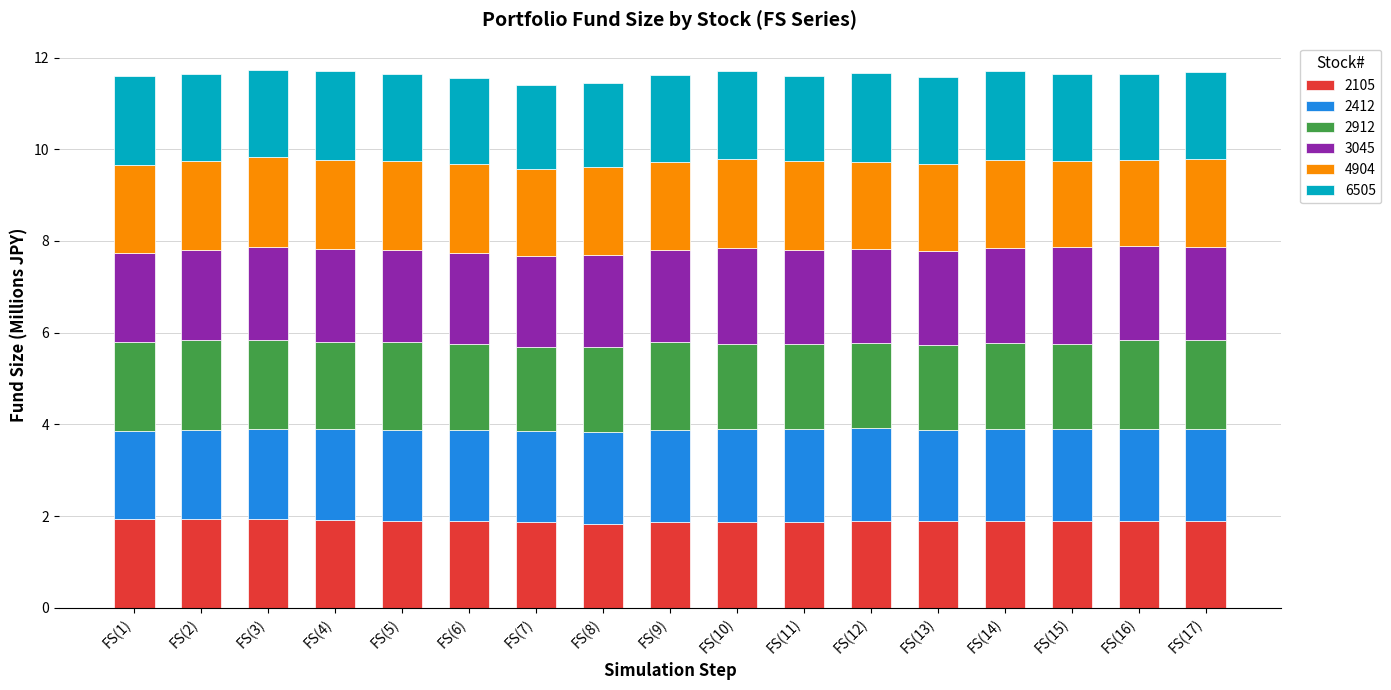

What is the minimum value for 2105?

1.8